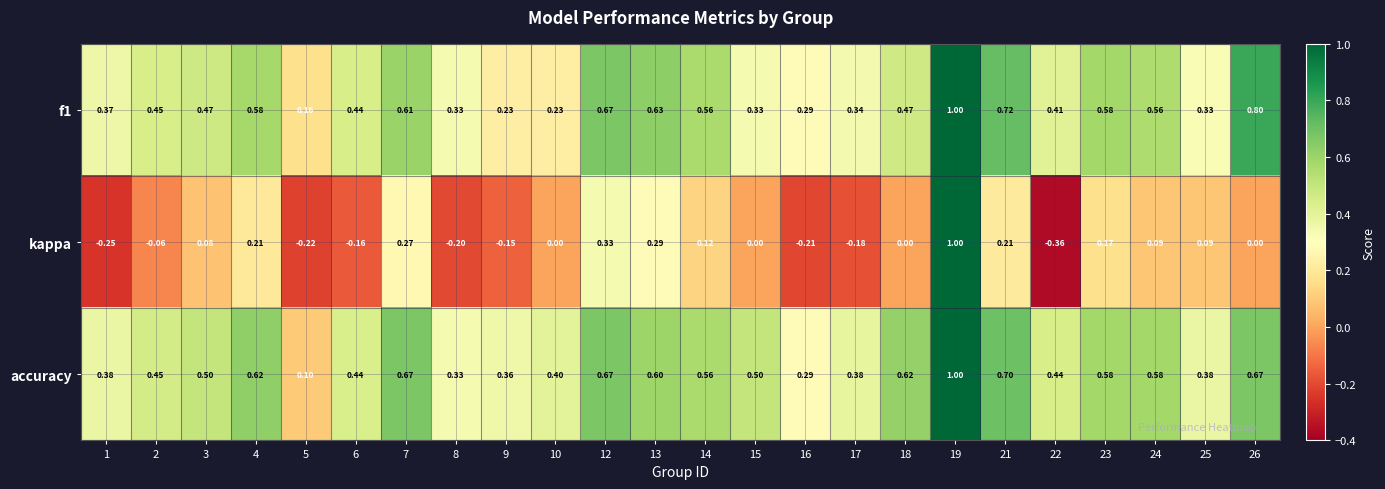

At how many categories does at least one series exceed 0?

24